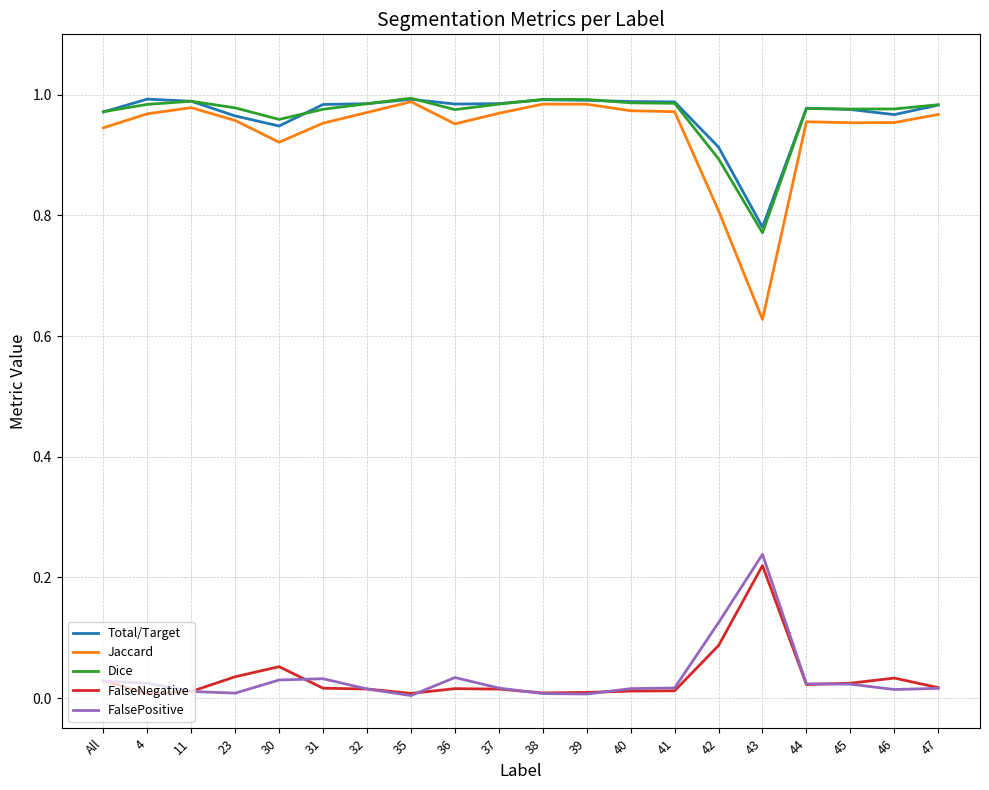

True or false: FalseNegative and Jaccard cross at least once.

False